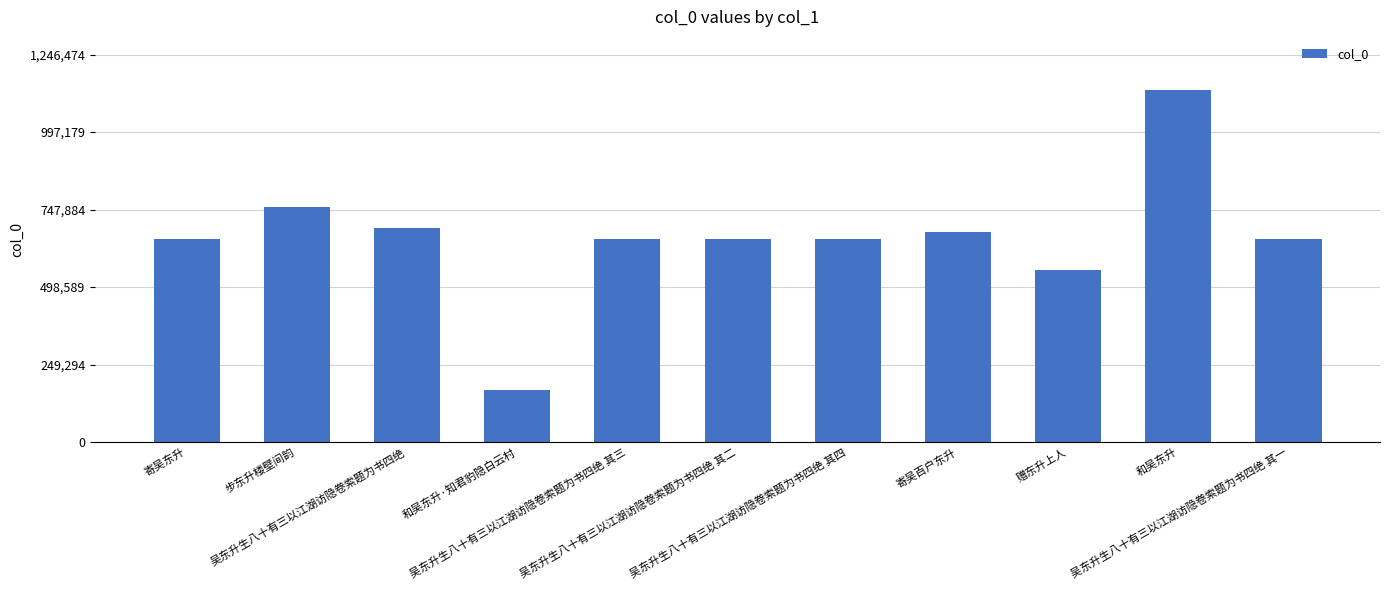

Does the chart contain stacked bars?

No